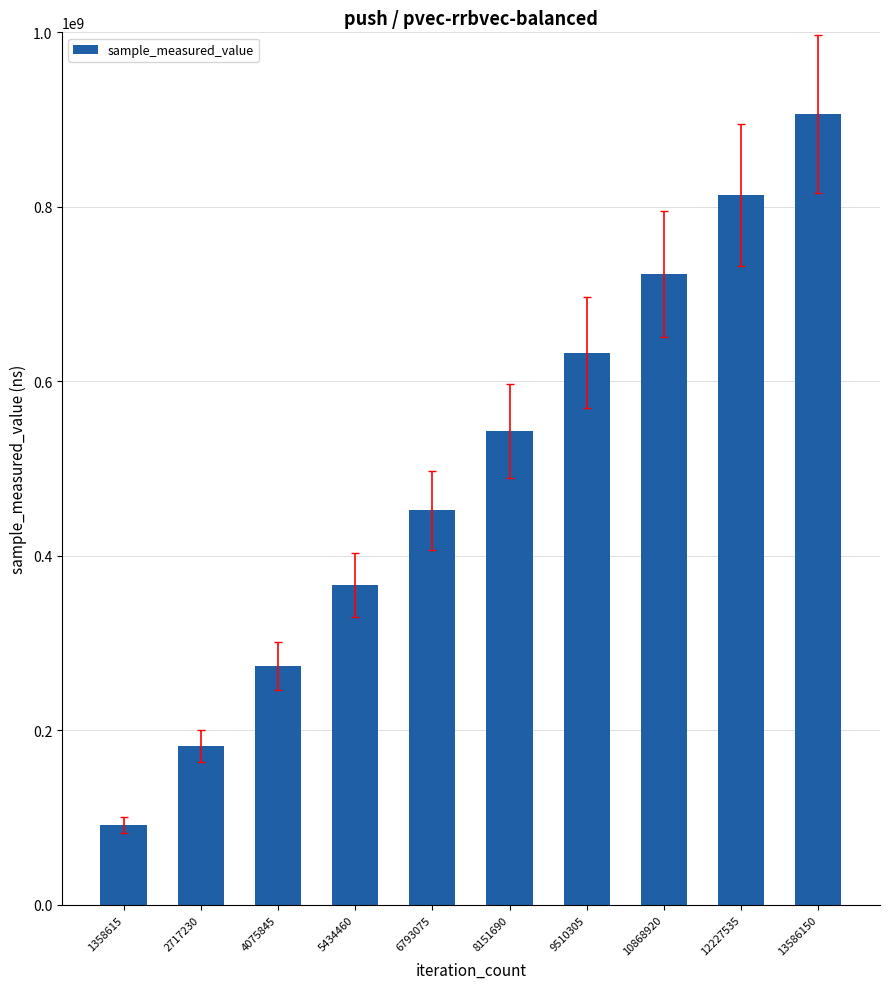

Which has a higher value, 8151690 or 5434460?

8151690